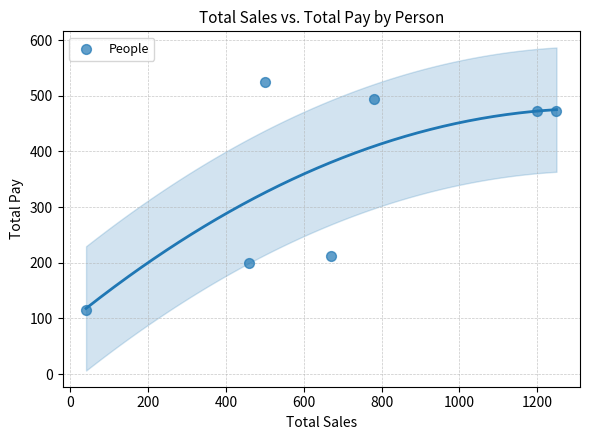

What Y value in the scatter plot is closest to 319?

212.8